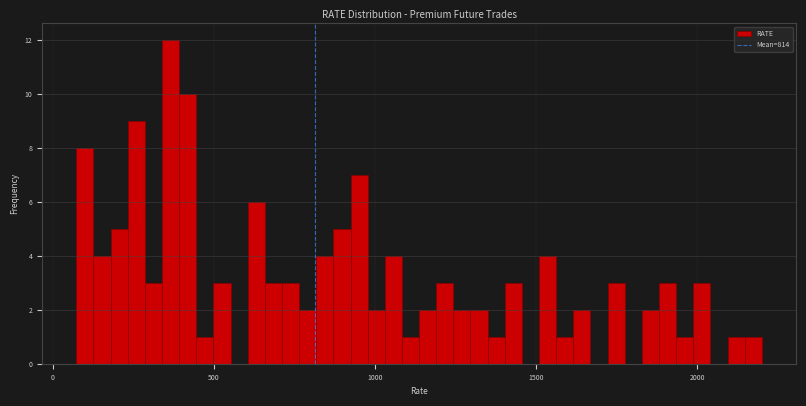

Around what value on the x-axis is the tallest bar? Give the approximate position of its centre, as read against the axis.

350